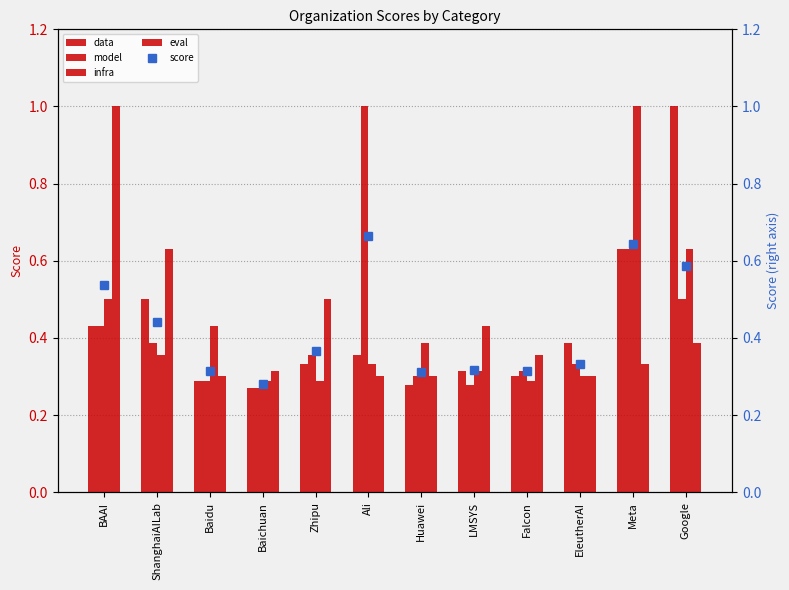

What is the label of the 8th bar from the right?

Zhipu